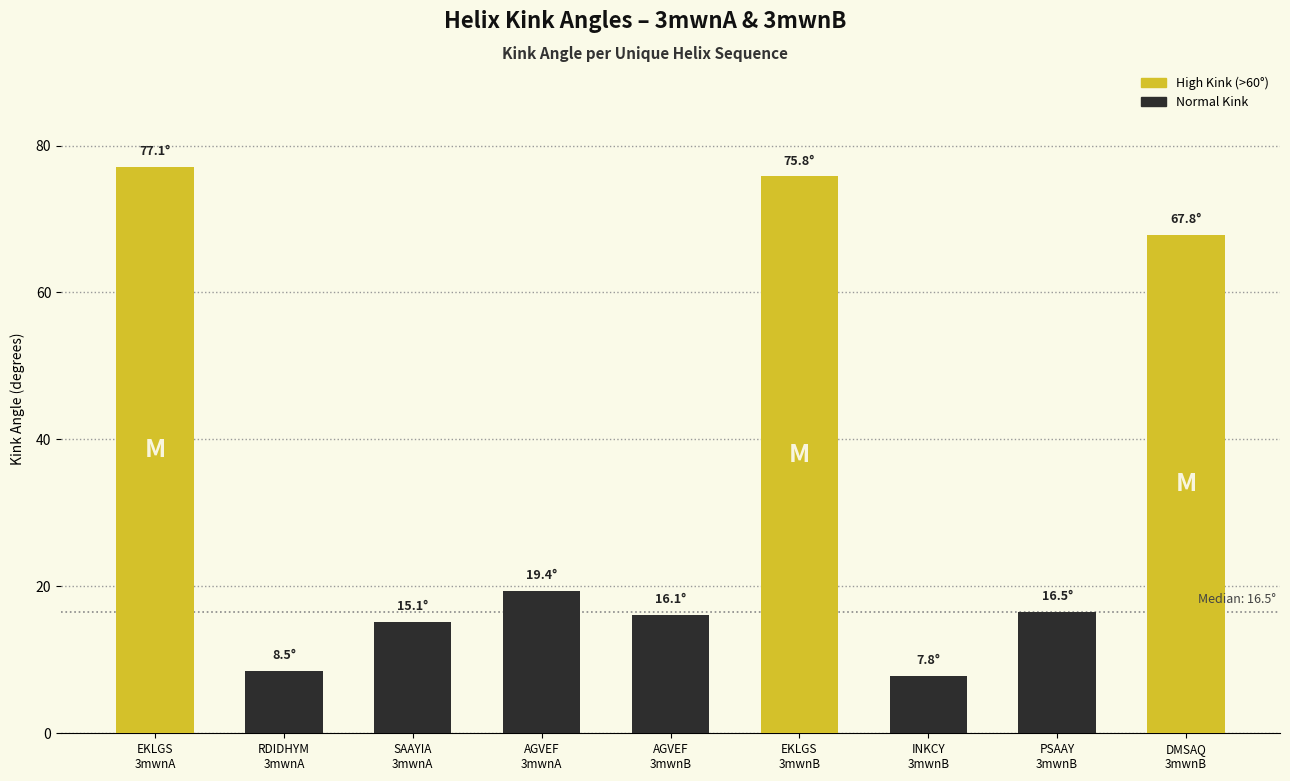

What is the sum of all values?

304.1